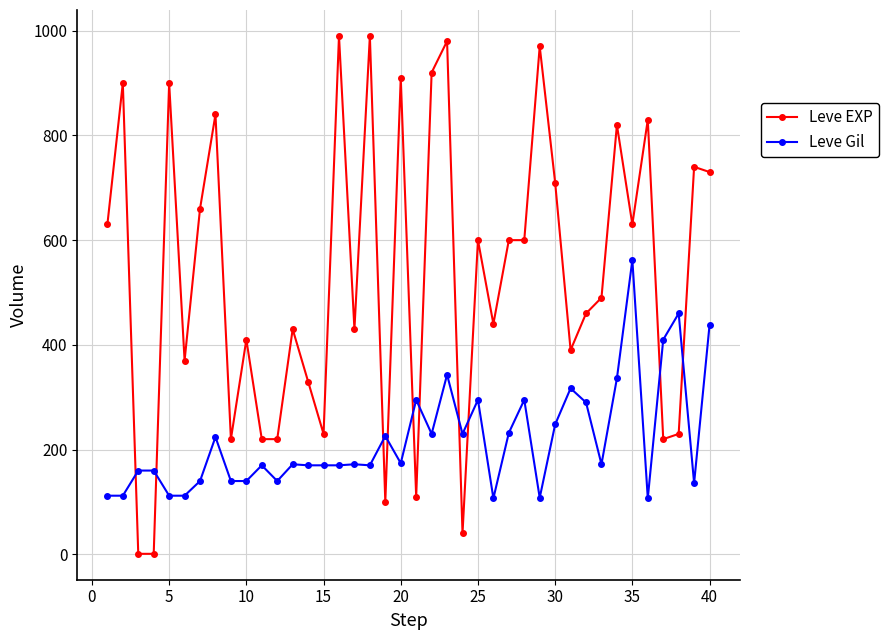

Rank the series by their maximum value, from lowest to highest.

Leve Gil, Leve EXP